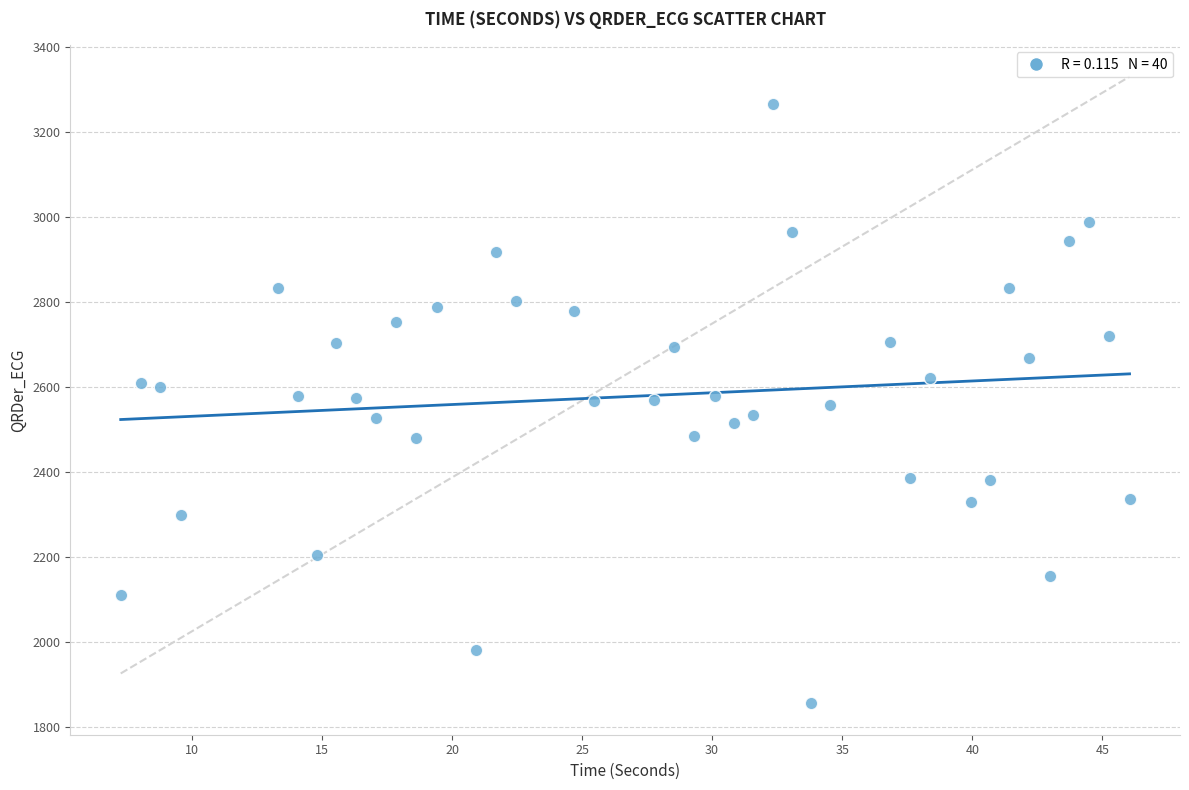

What is the range of Y values (max minus min)?

1410.1